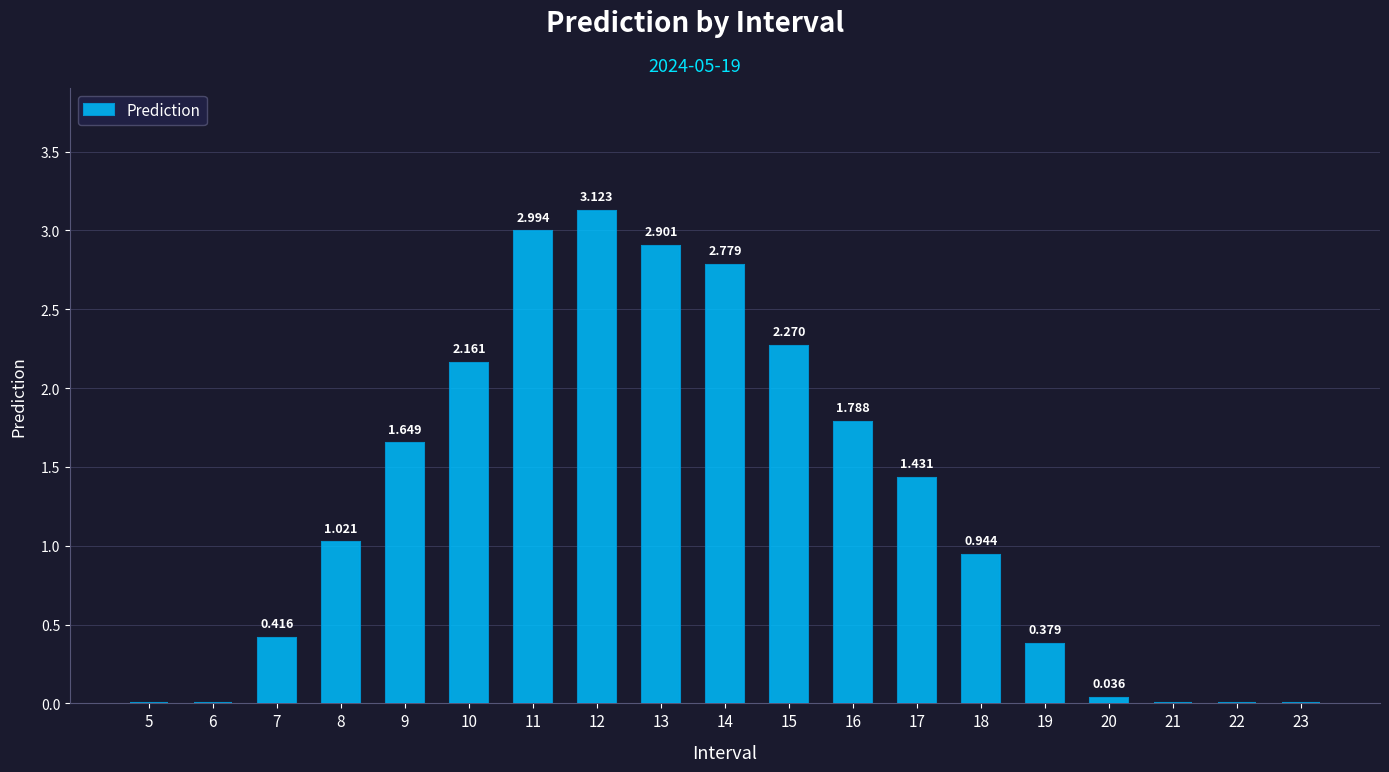

Reading left to right, list all the values displayed in this chart.

5=0.0	6=0.0	7=0.4	8=1.0	9=1.6	10=2.2	11=3.0	12=3.1	13=2.9	14=2.8	15=2.3	16=1.8	17=1.4	18=0.9	19=0.4	20=0.0	21=0.0	22=0.0	23=0.0